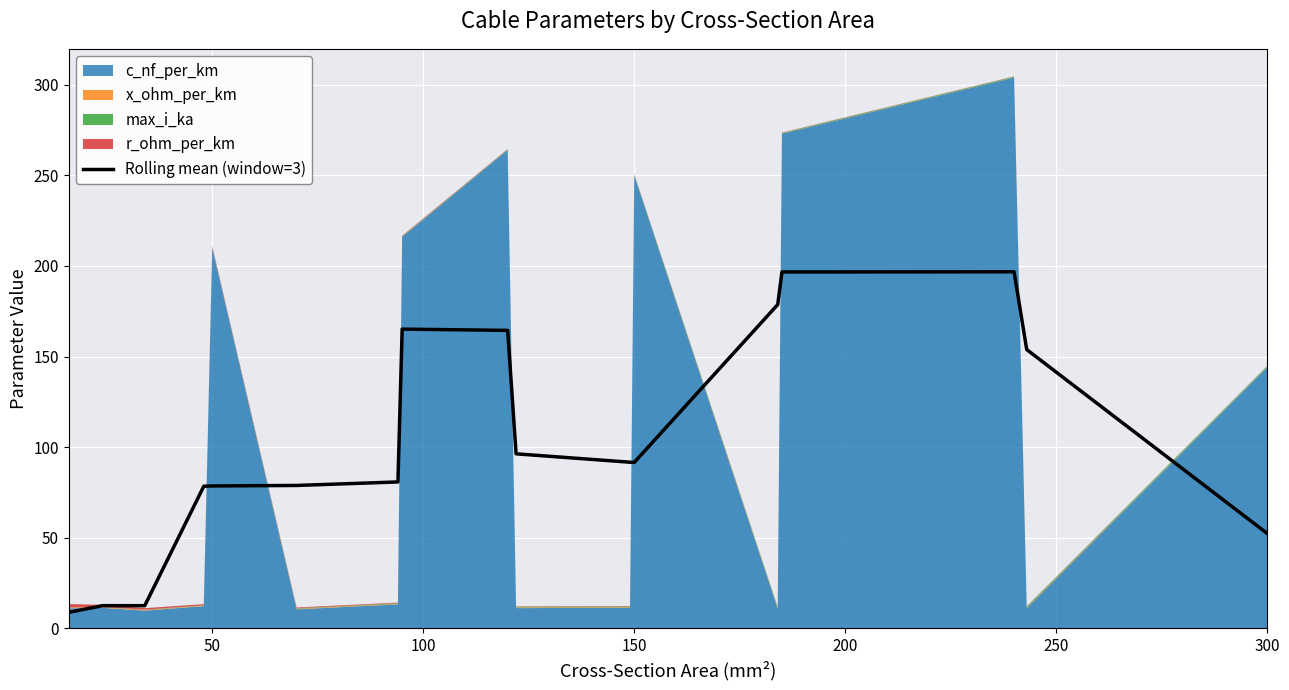

How many data points are less than 91?

8